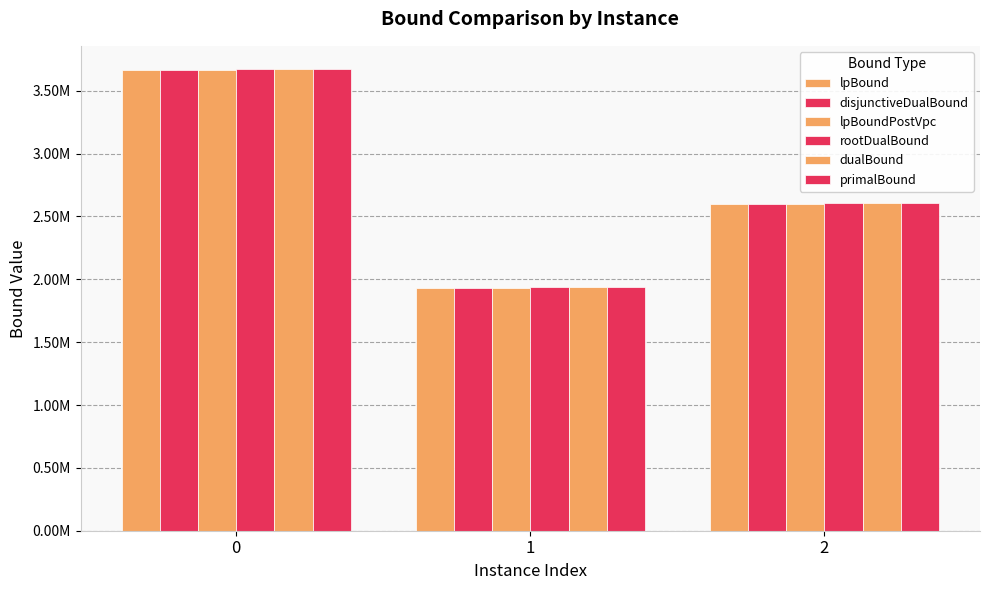

Are the bars horizontal?

No